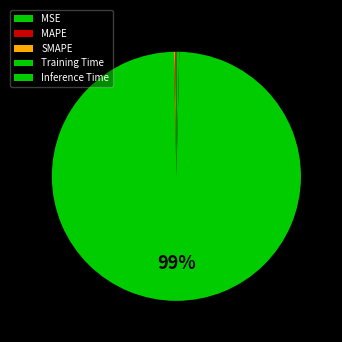

True or false: MSE accounts for 9% of the total.

False